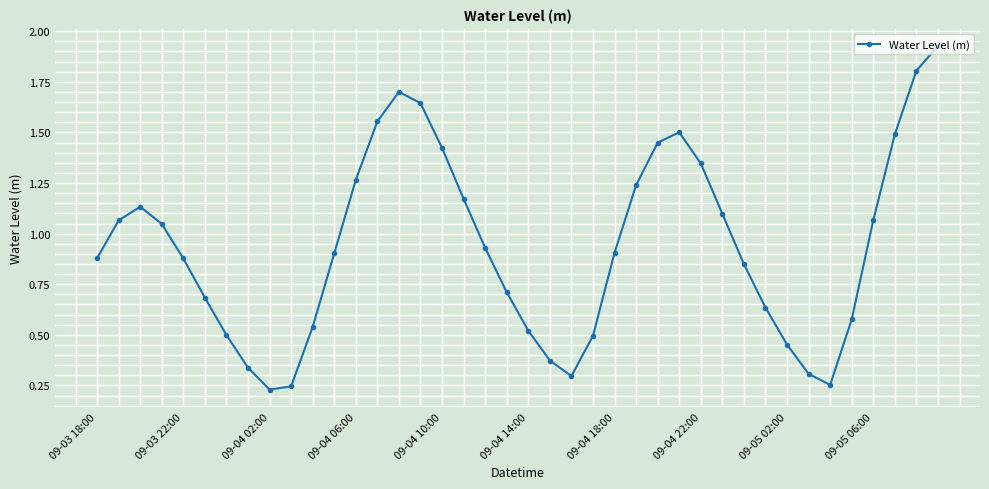

How many points are lower than both their immediate neighbors (excluding endpoints)?

3